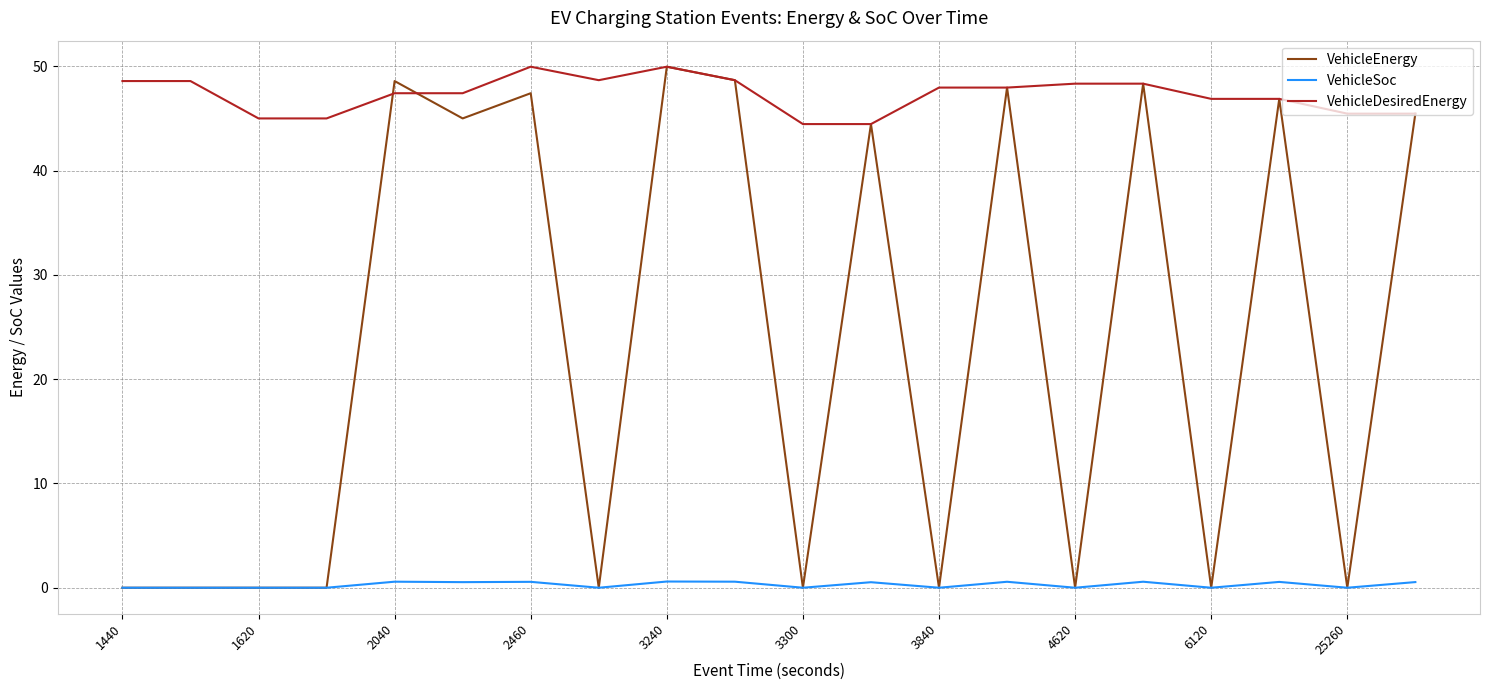

Rank the series by their average value, from highest to lowest.

VehicleDesiredEnergy, VehicleEnergy, VehicleSoc